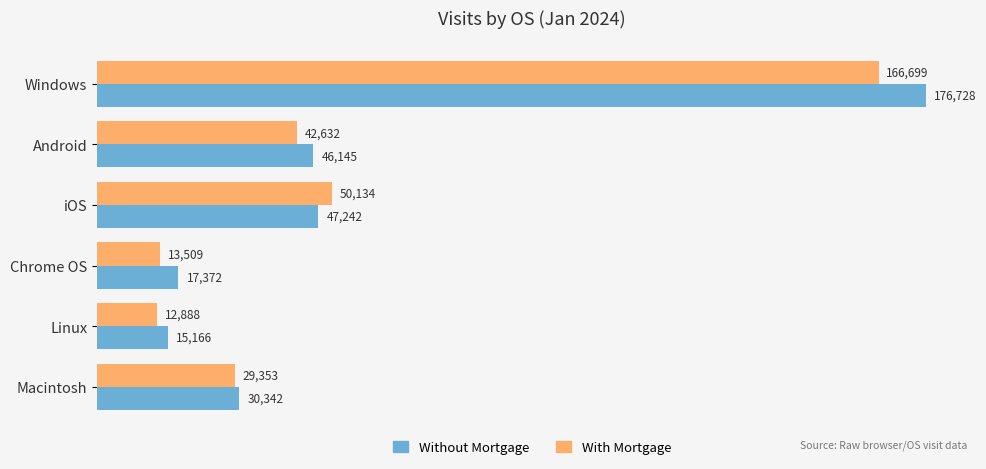

What are all the series names shown in the legend?

Without Mortgage, With Mortgage